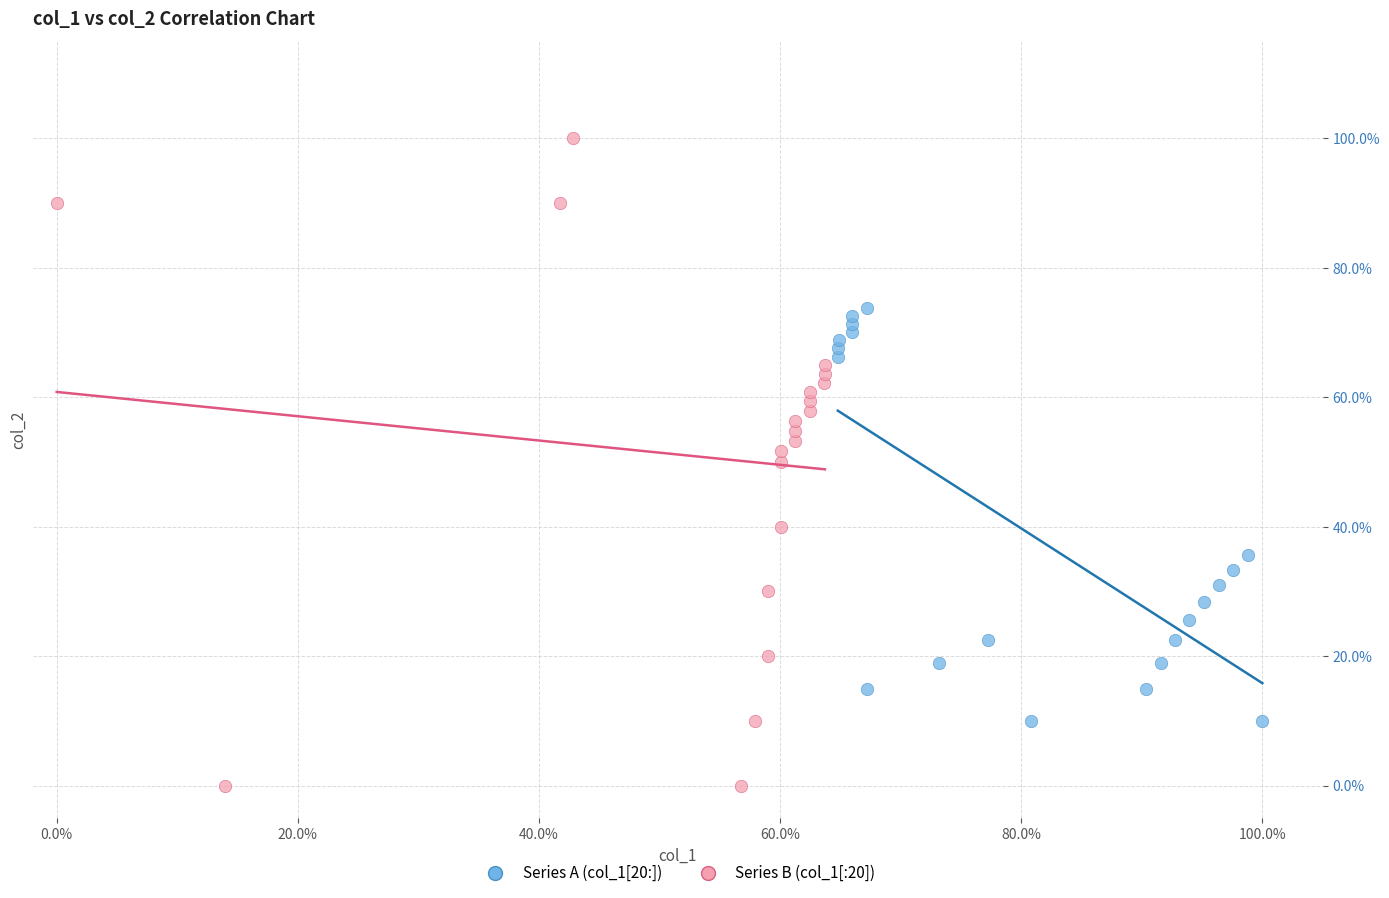

Which series reaches the minimum Y coordinate?

Series B (col_1[:20])